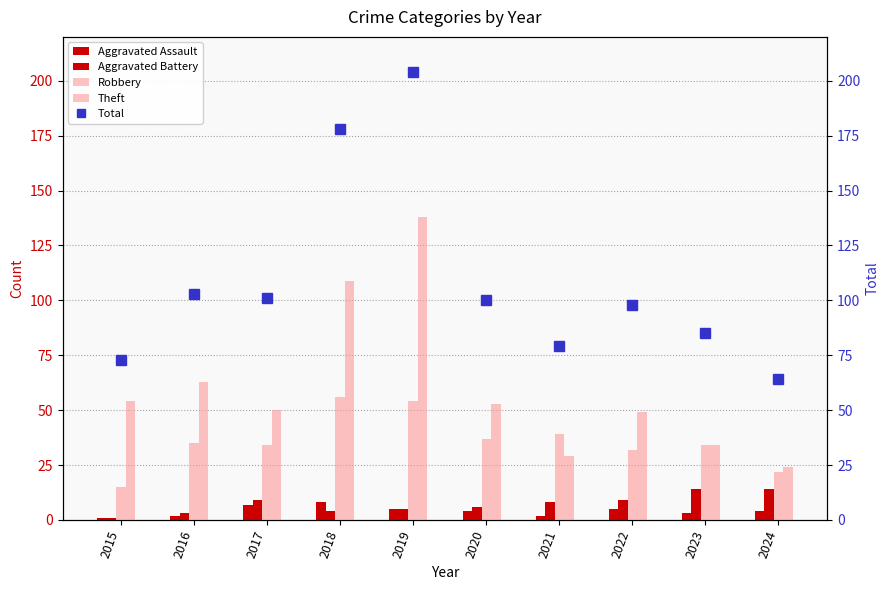

Reading left to right, transcribe all the data shown in this chart.

Aggravated Assault: 1	2	7	8	5	4	2	5	3	4
Aggravated Battery: 1	3	9	4	5	6	8	9	14	14
Robbery: 15	35	34	56	54	37	39	32	34	22
Theft: 54	63	50	109	138	53	29	49	34	24
Total: 73	103	101	178	204	100	79	98	85	64